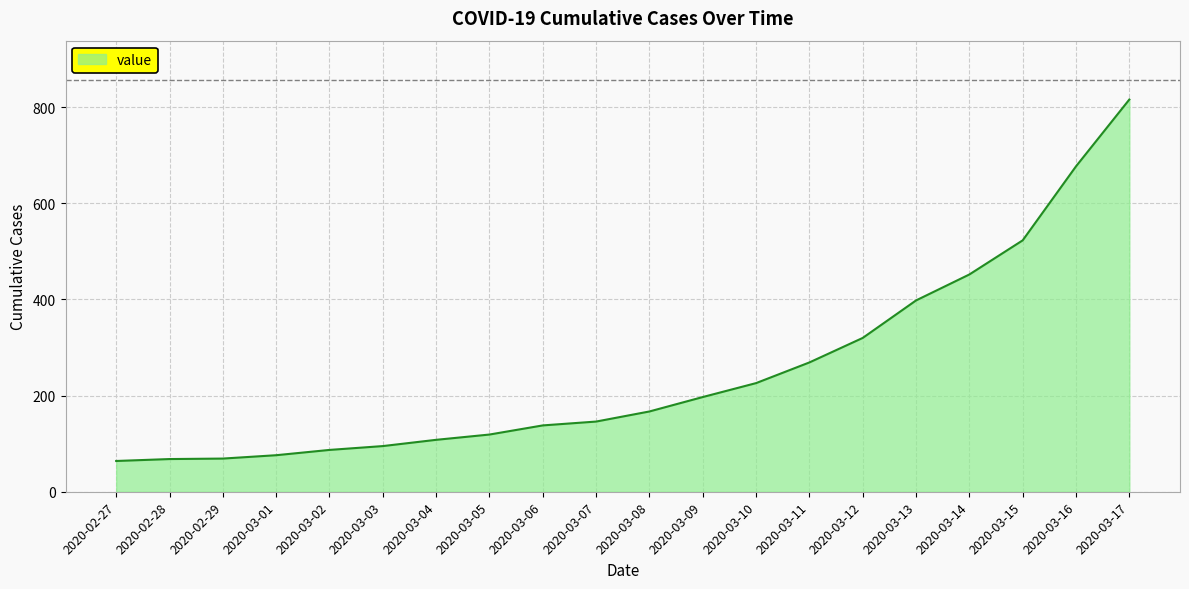

At which label is the value closest to 440?

2020-03-14